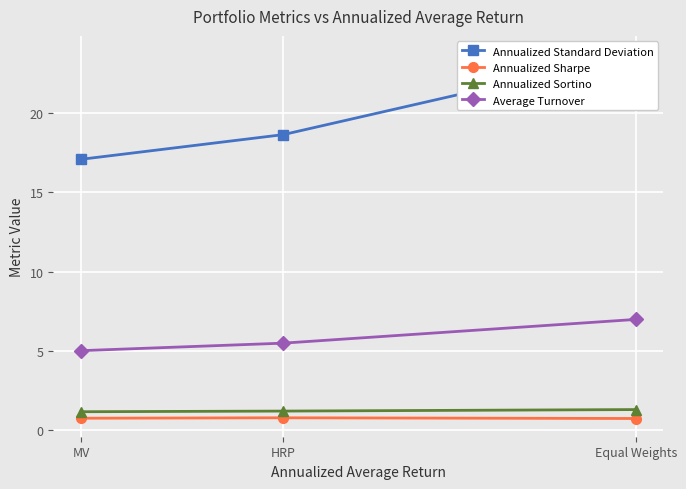

Reading left to right, extract all data points from this chart.

Annualized Standard Deviation: Equal Weights=23.7	HRP=18.7	MV=17.1
Annualized Sharpe: Equal Weights=0.7	HRP=0.8	MV=0.8
Annualized Sortino: Equal Weights=1.3	HRP=1.2	MV=1.2
Average Turnover: Equal Weights=7.0	HRP=5.5	MV=5.0